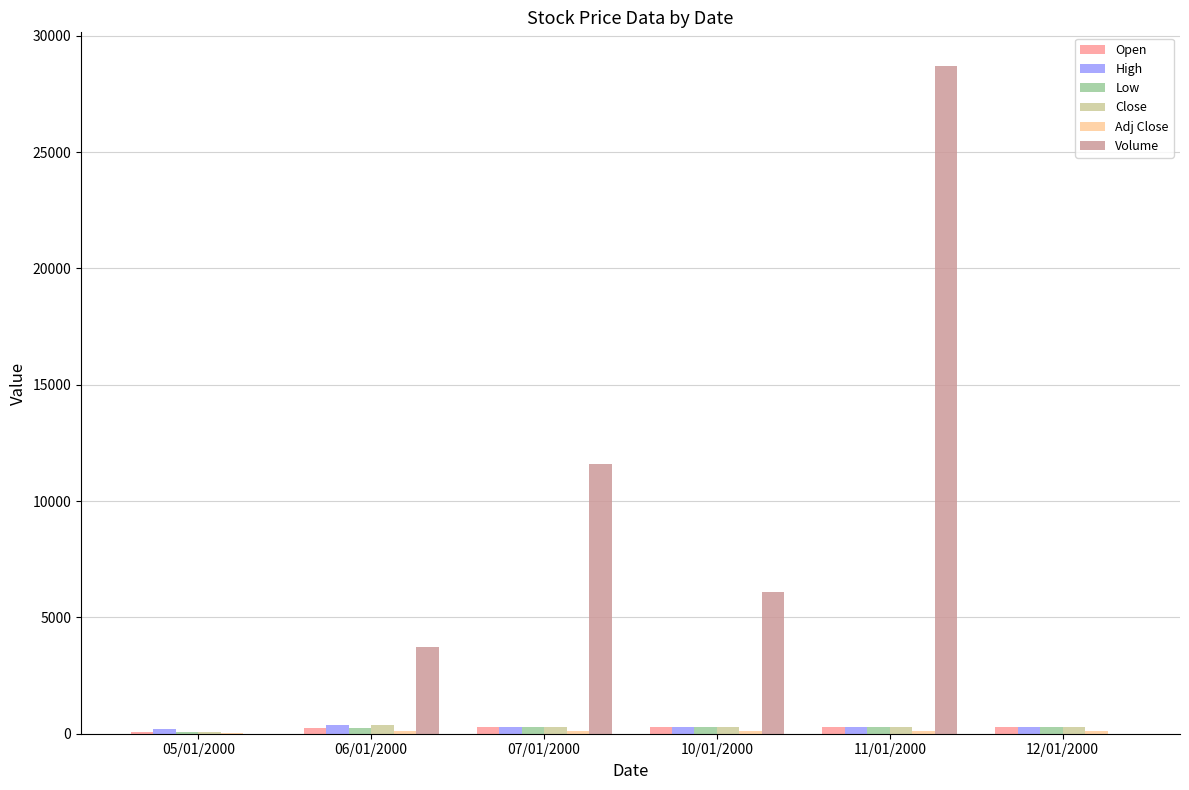

Between 07/01/2000 and 11/01/2000, which series saw the biggest shift?

Volume